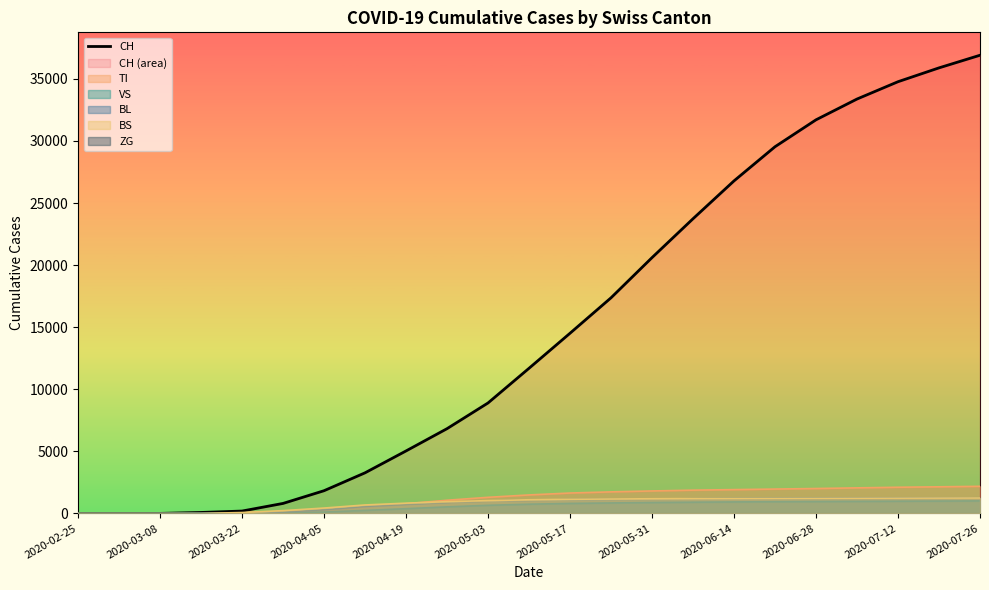

What is the greatest value displayed?

36905